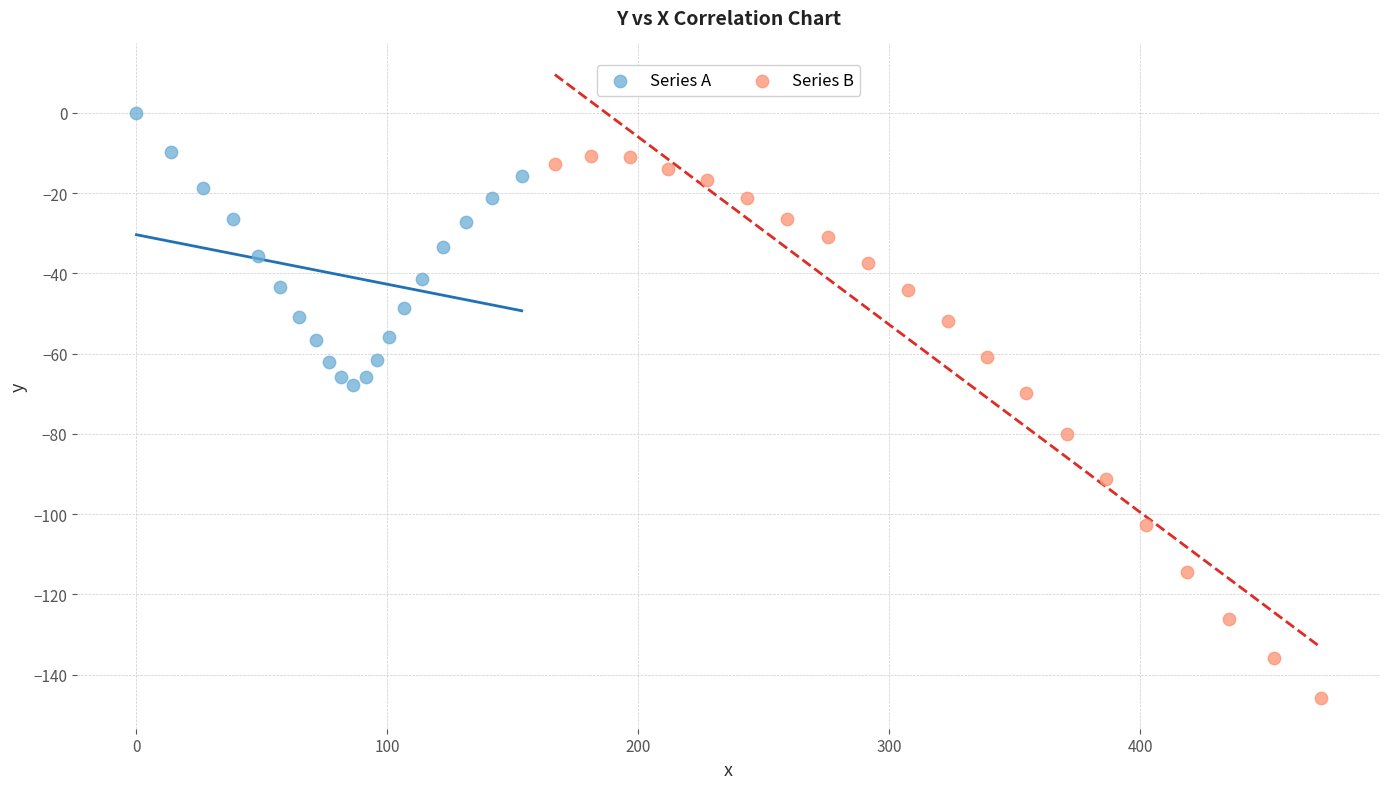

Which series has the widest spread of Y values?

Series B